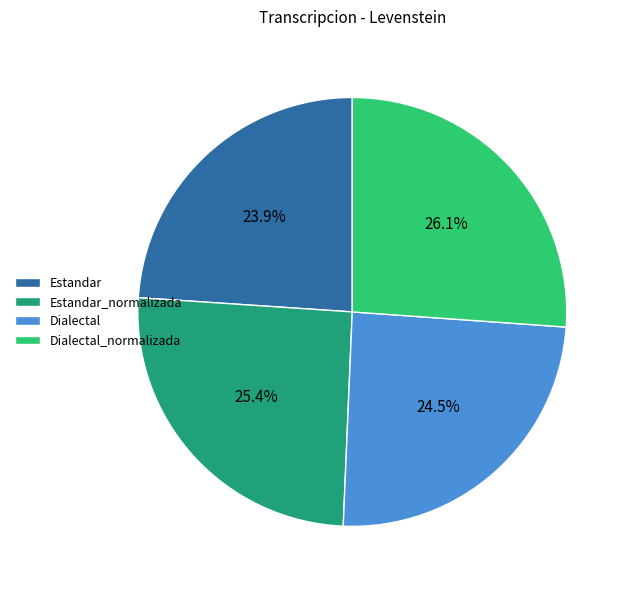

True or false: Estandar_normalizada accounts for 25% of the total.

True